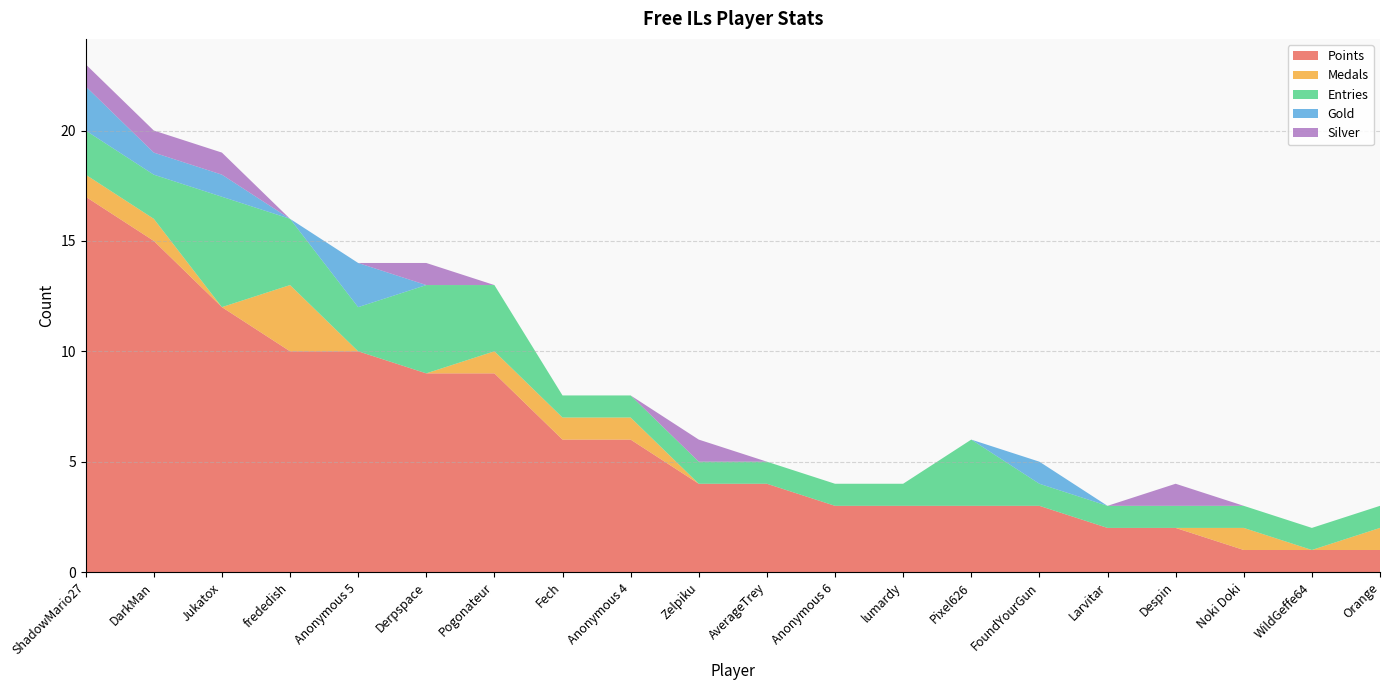

Reading left to right, transcribe all the data shown in this chart.

Points: ShadowMario27=17	DarkMan=15	Jukatox=12	frededish=10	Anonymous 5=10	Derpspace=9	Pogonateur=9	Fech=6	Anonymous 4=6	Zelpiku=4	AverageTrey=4	Anonymous 6=3	lumardy=3	Pixel626=3	FoundYourGun=3	Larvitar=2	Despin=2	Noki Doki=1	WildGeffe64=1	Orange=1
Medals: ShadowMario27=1	DarkMan=1	Jukatox=0	frededish=3	Anonymous 5=0	Derpspace=0	Pogonateur=1	Fech=1	Anonymous 4=1	Zelpiku=0	AverageTrey=0	Anonymous 6=0	lumardy=0	Pixel626=0	FoundYourGun=0	Larvitar=0	Despin=0	Noki Doki=1	WildGeffe64=0	Orange=1
Entries: ShadowMario27=2	DarkMan=2	Jukatox=5	frededish=3	Anonymous 5=2	Derpspace=4	Pogonateur=3	Fech=1	Anonymous 4=1	Zelpiku=1	AverageTrey=1	Anonymous 6=1	lumardy=1	Pixel626=3	FoundYourGun=1	Larvitar=1	Despin=1	Noki Doki=1	WildGeffe64=1	Orange=1
Gold: ShadowMario27=2	DarkMan=1	Jukatox=1	frededish=0	Anonymous 5=2	Derpspace=0	Pogonateur=0	Fech=0	Anonymous 4=0	Zelpiku=0	AverageTrey=0	Anonymous 6=0	lumardy=0	Pixel626=0	FoundYourGun=1	Larvitar=0	Despin=0	Noki Doki=0	WildGeffe64=0	Orange=0
Silver: ShadowMario27=1	DarkMan=1	Jukatox=1	frededish=0	Anonymous 5=0	Derpspace=1	Pogonateur=0	Fech=0	Anonymous 4=0	Zelpiku=1	AverageTrey=0	Anonymous 6=0	lumardy=0	Pixel626=0	FoundYourGun=0	Larvitar=0	Despin=1	Noki Doki=0	WildGeffe64=0	Orange=0